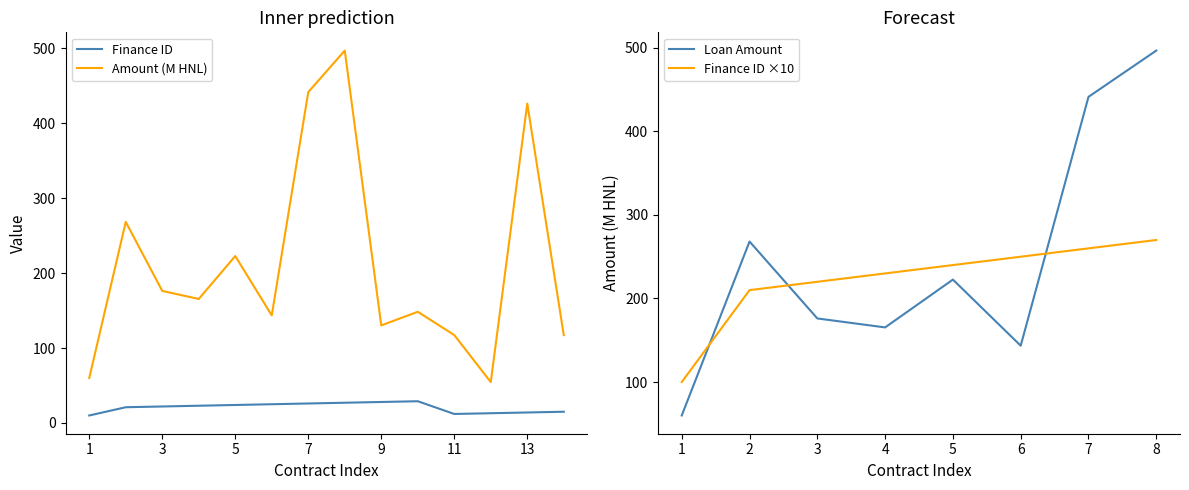

What is the approximate value of Finance ID at 9?

28.0